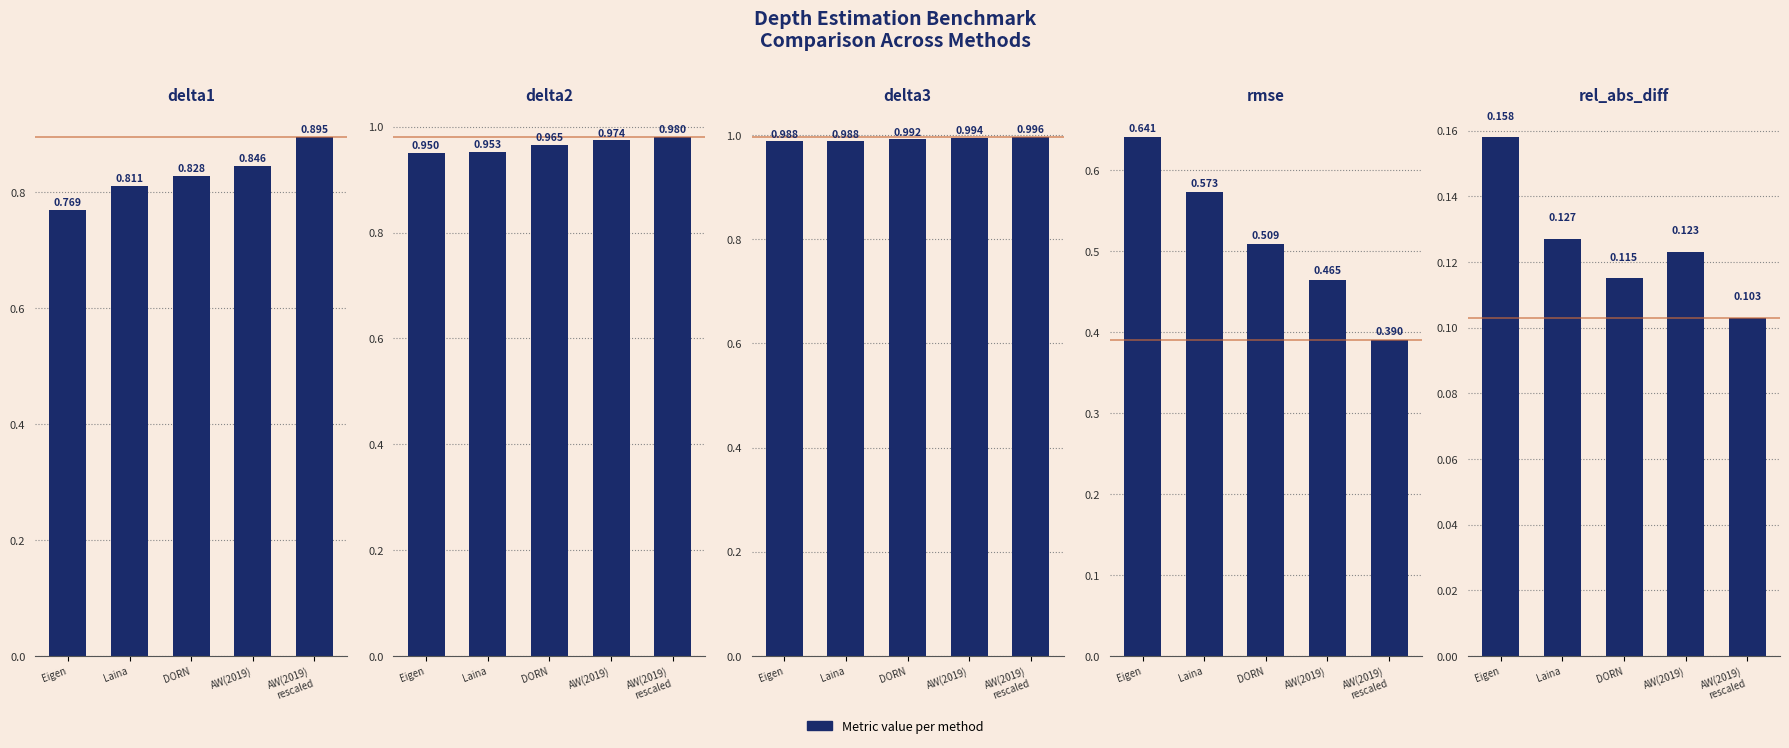

What is the label of the 4th bar from the right?

Laina